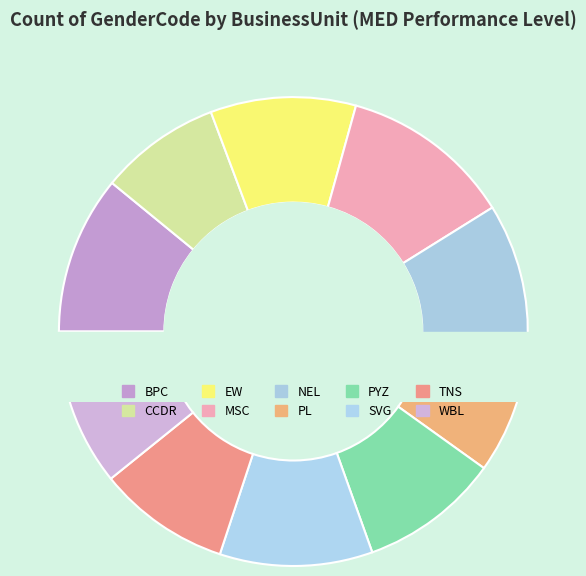

Which slice is the smallest?

CCDR